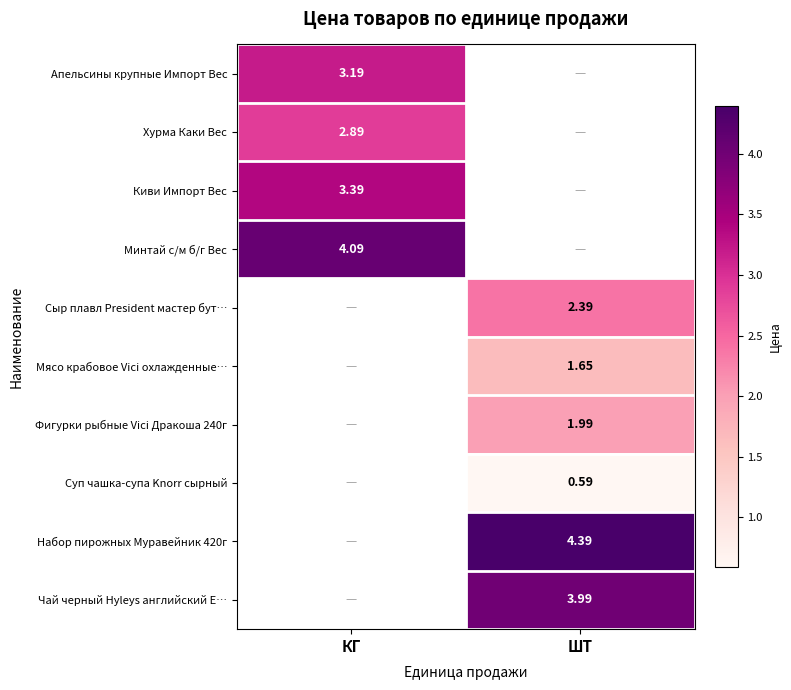

Is the value of Чай черный Hyleys английский E… at ШТ greater than the value of Набор пирожных Муравейник 420г at ШТ?

No